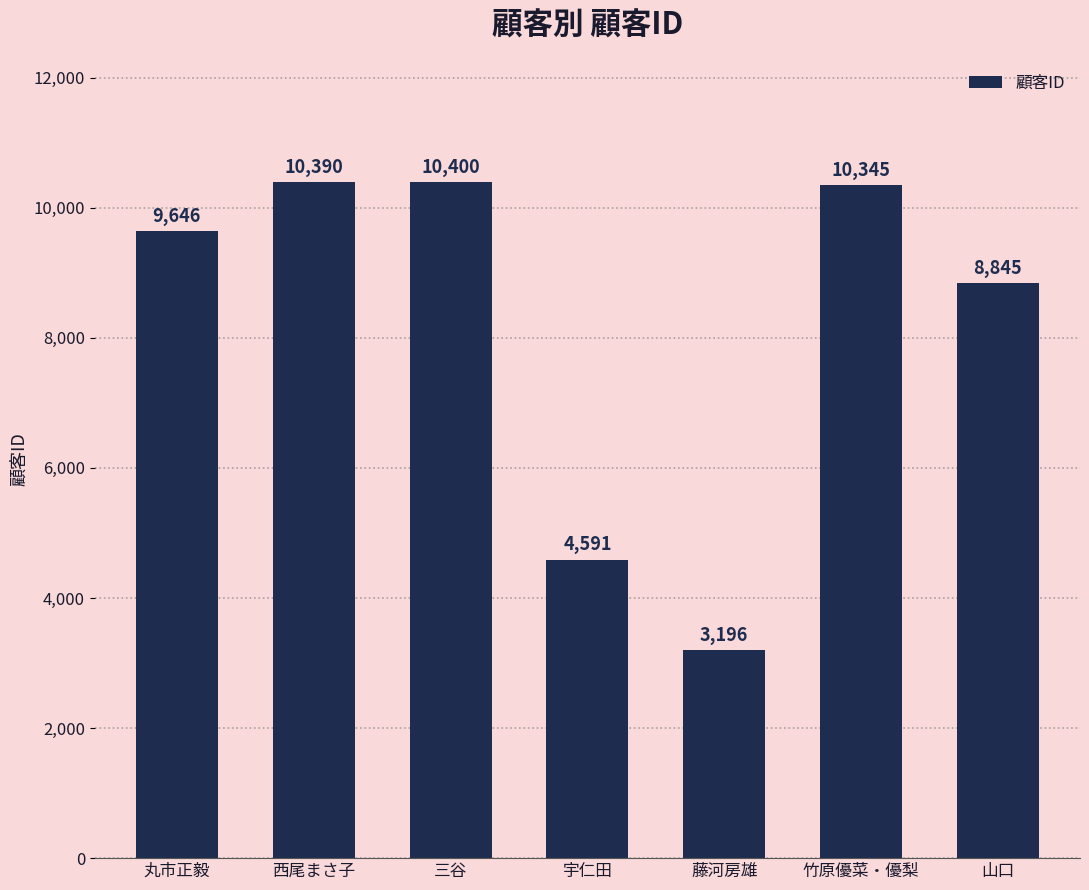

How many categories are shown in the chart?

7